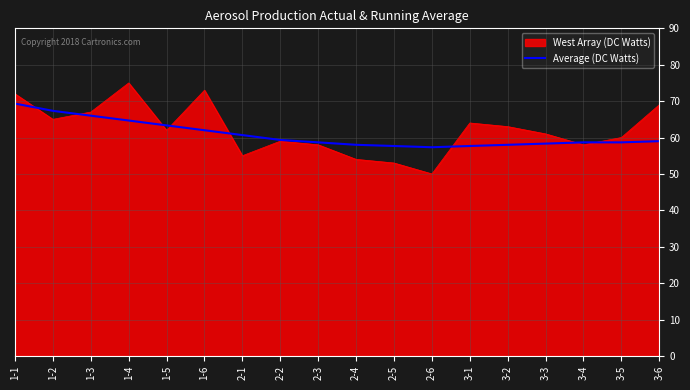

Rank the series by their maximum value, from highest to lowest.

West Array (DC Watts), Average (DC Watts)